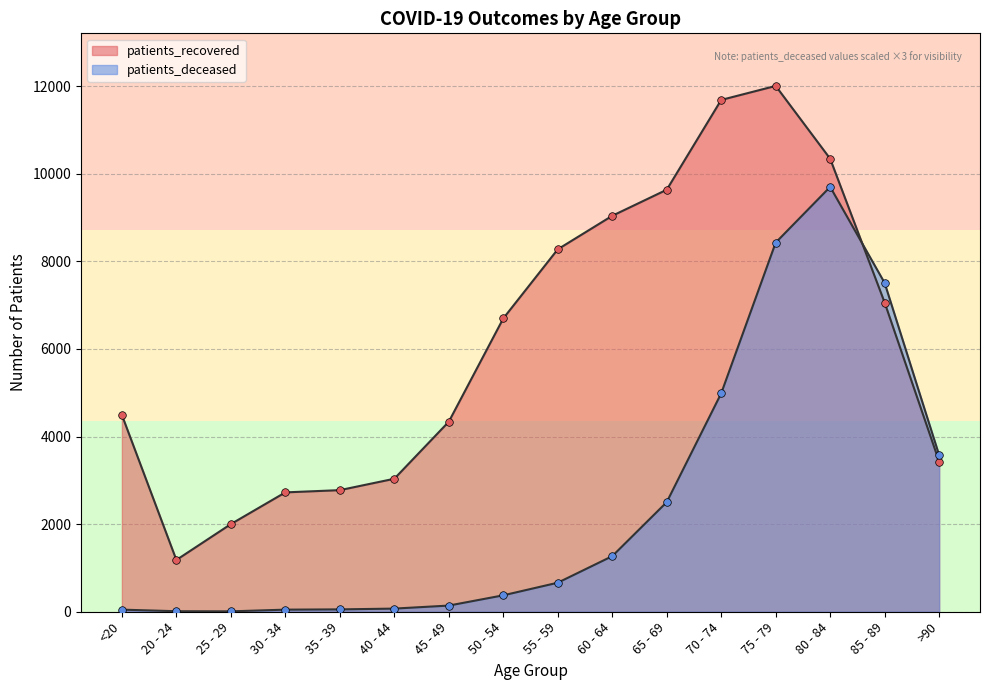

Which series reaches the maximum Y coordinate?

patients_recovered